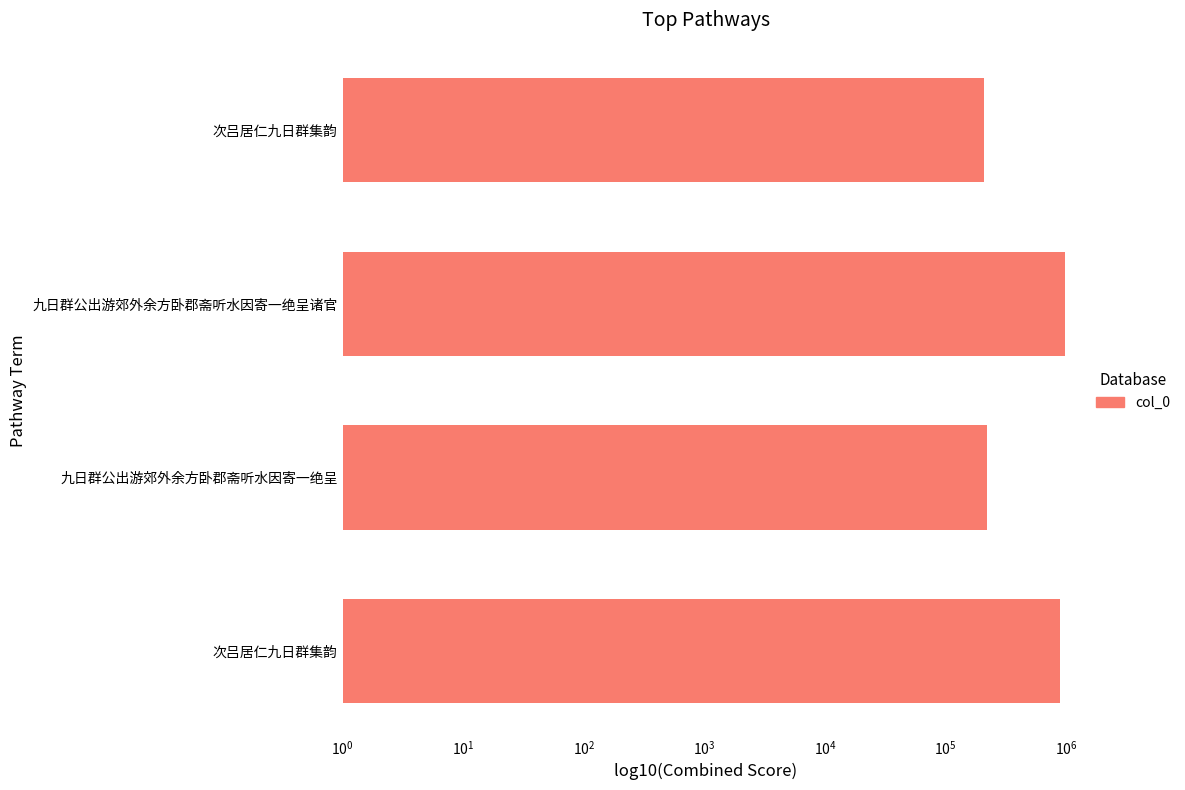

What is the difference between the second highest and second lowest values?

662229